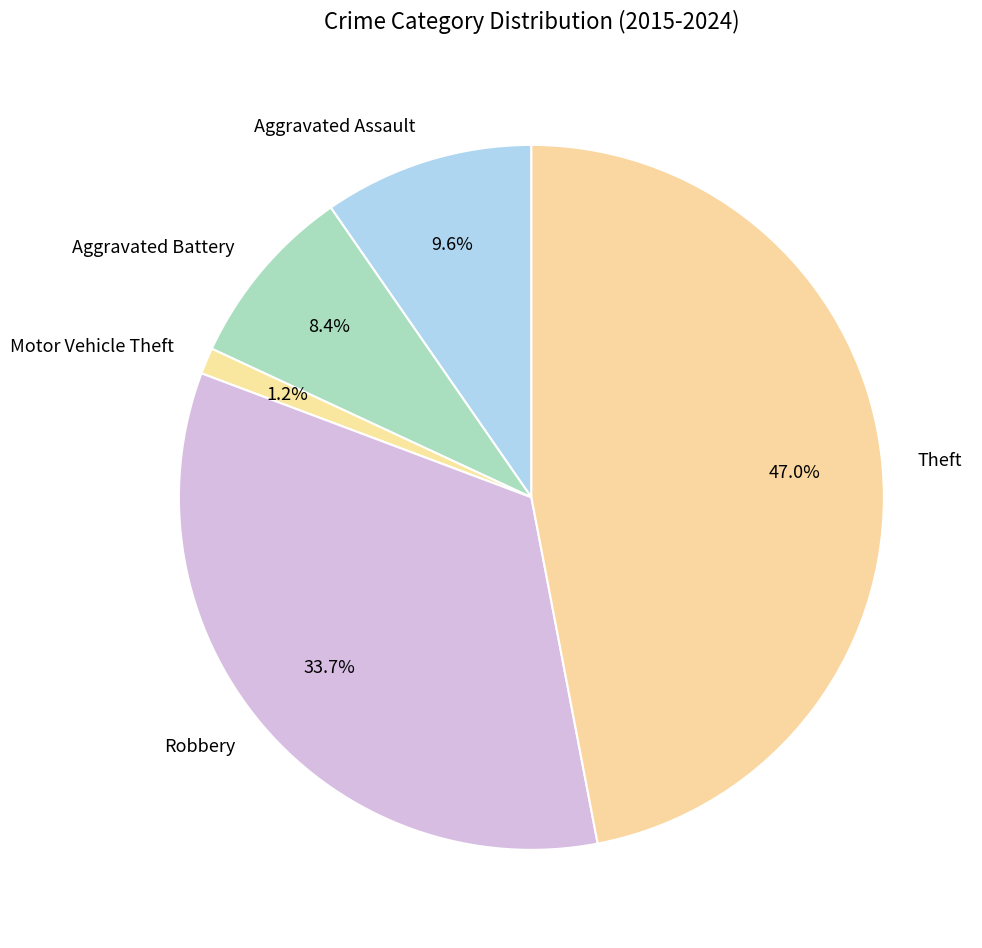

Is there a majority slice in this chart?

No